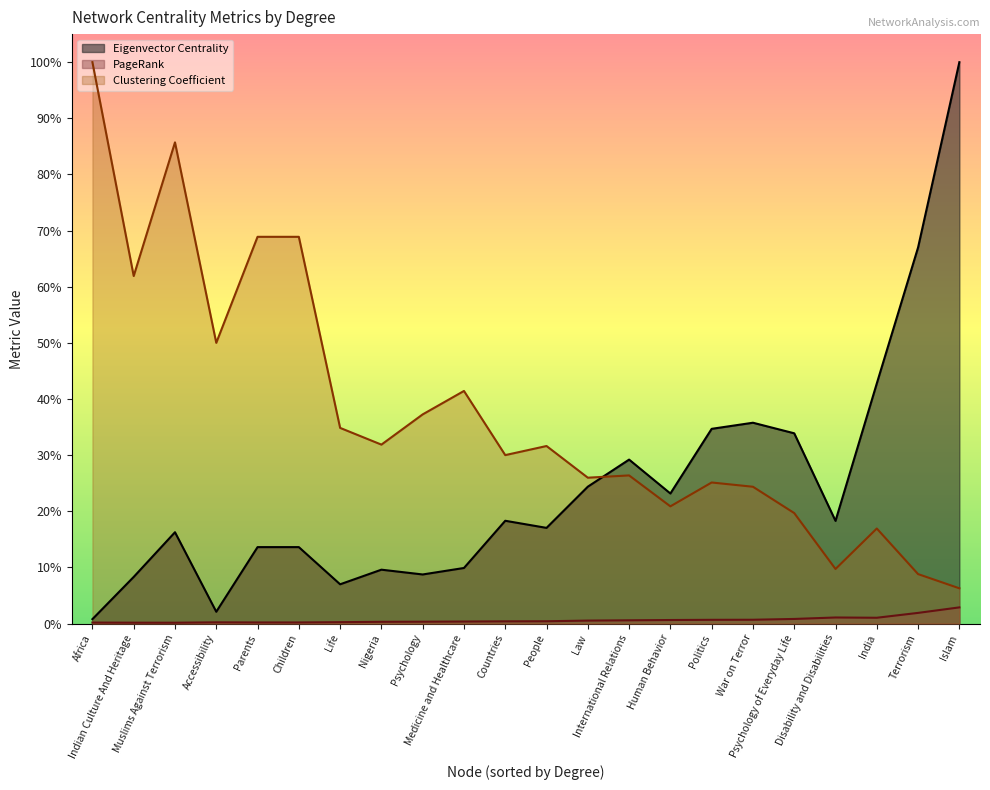

Is it true that PageRank equals 0.0 at Islam?

True